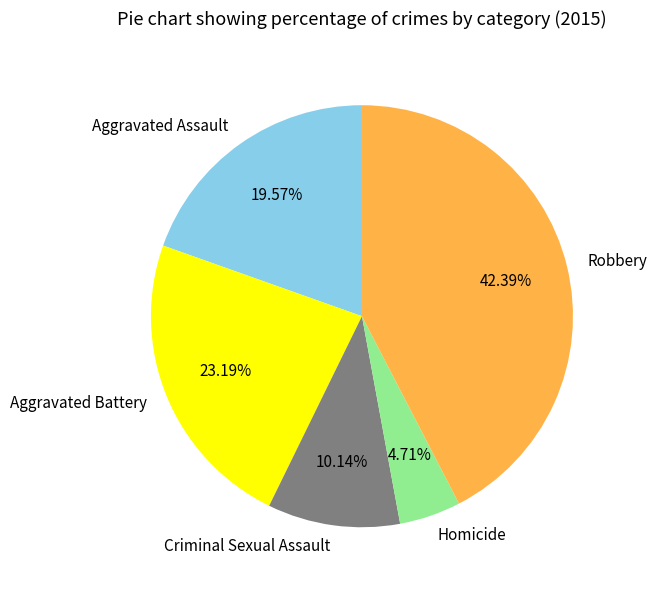

How many segments does this pie chart have?

5